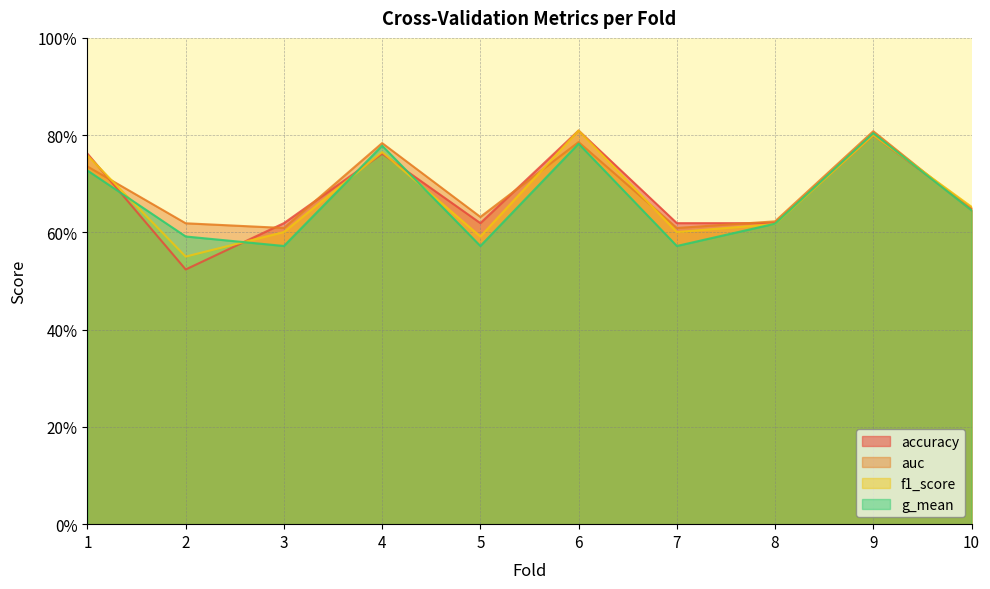

True or false: auc and g_mean cross at least once.

False